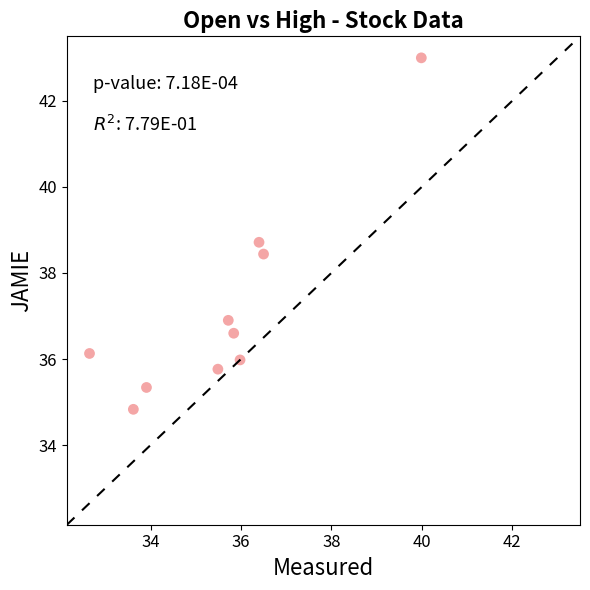

What is the average Y value?

37.2